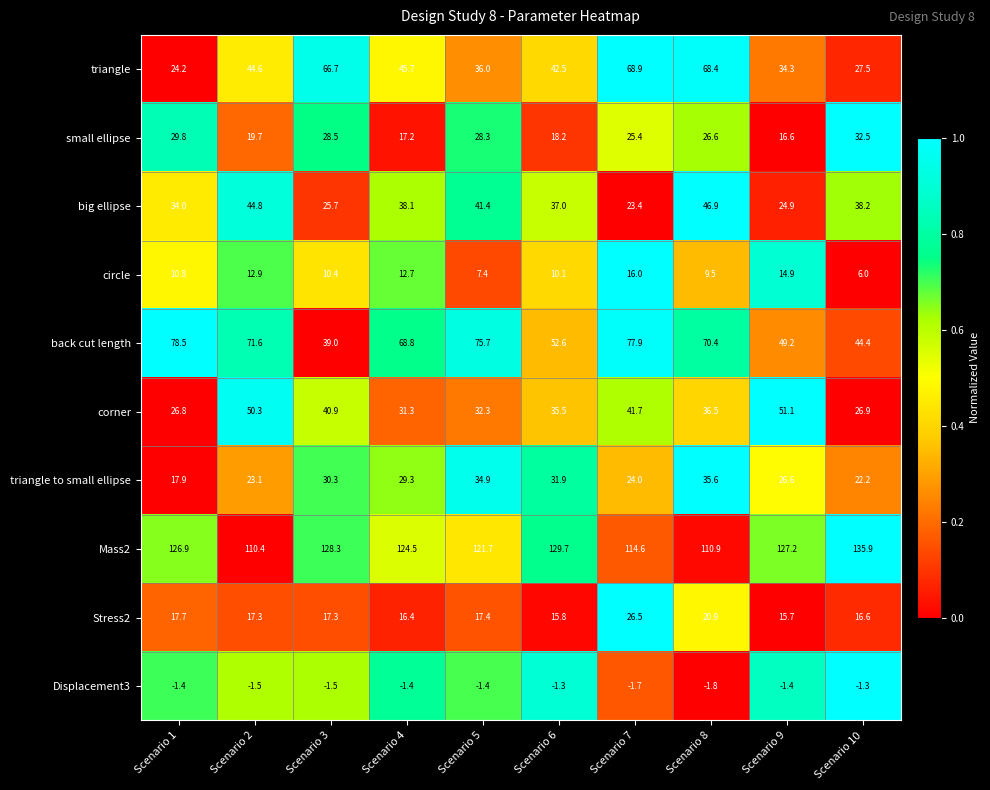

At which category does the chart reach its peak across all series?

Scenario 10